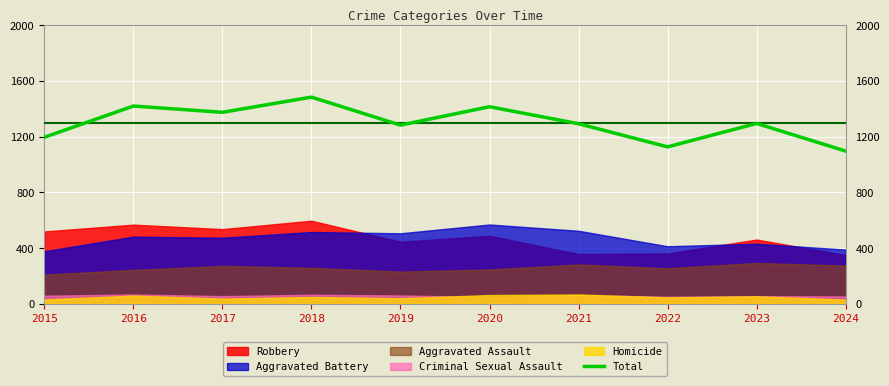

The value at 2019 is 1282. True or false?

True